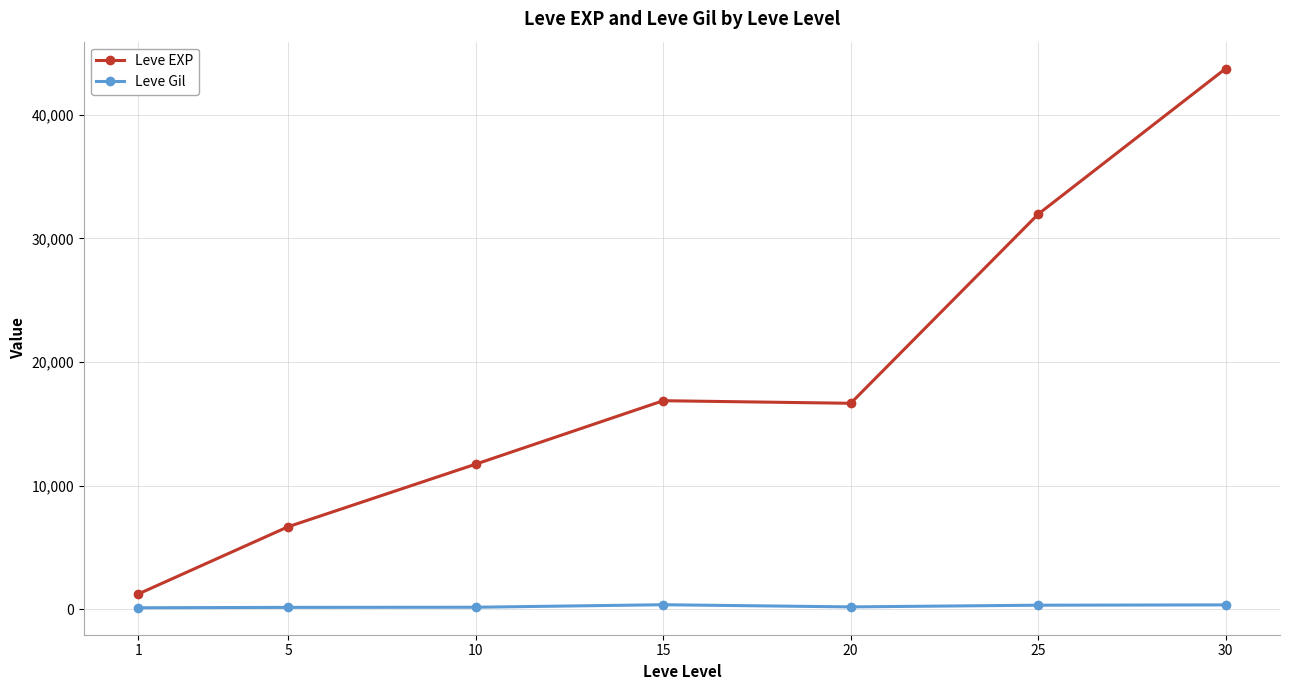

Rank the series by their maximum value, from highest to lowest.

Leve EXP, Leve Gil